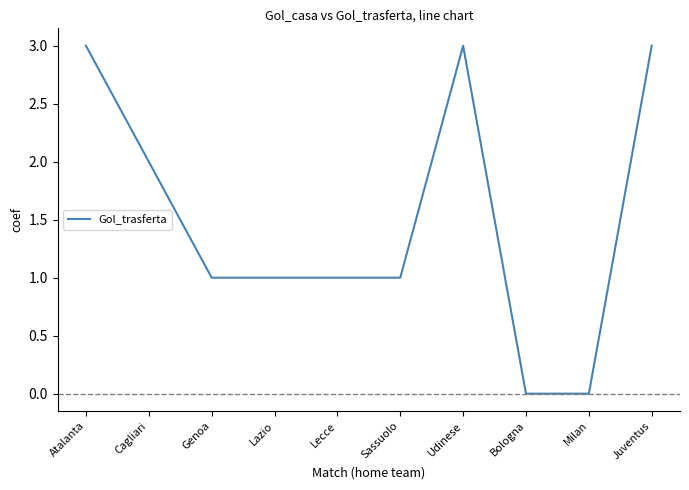

Reading left to right, what are all the values shown in this chart?

Atalanta=3	Cagliari=2	Genoa=1	Lazio=1	Lecce=1	Sassuolo=1	Udinese=3	Bologna=0	Milan=0	Juventus=3